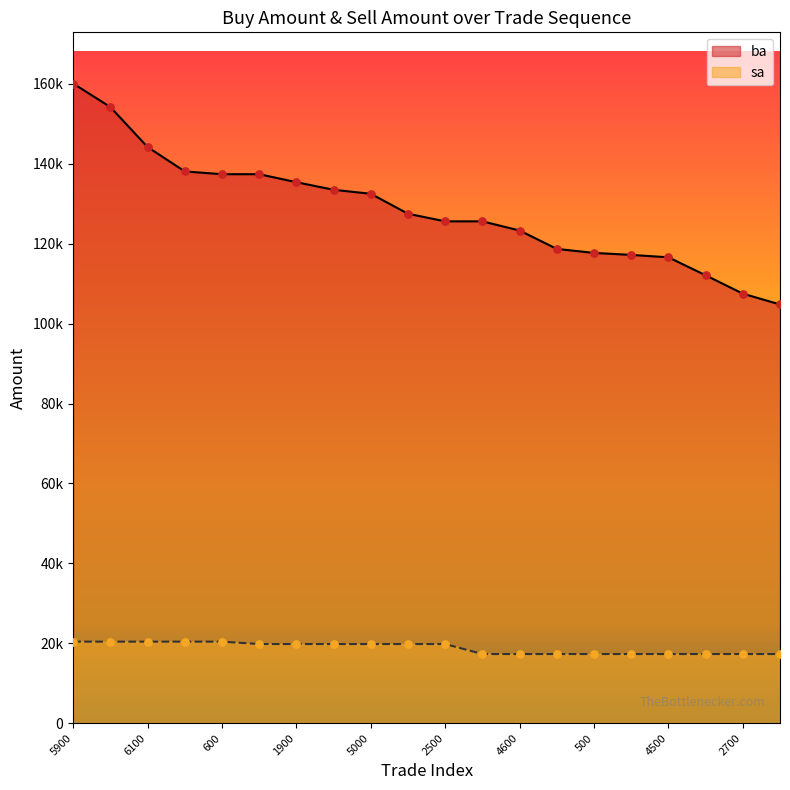

Is the value of sa at 2300 greater than the value of ba at 1000?

No